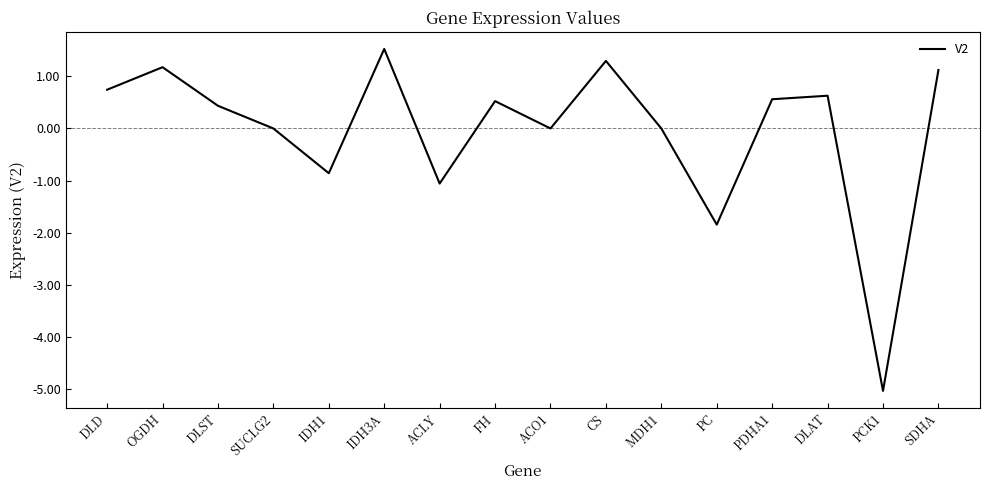

How many interior local peaks (higher than both neighbors) does the data have?

5